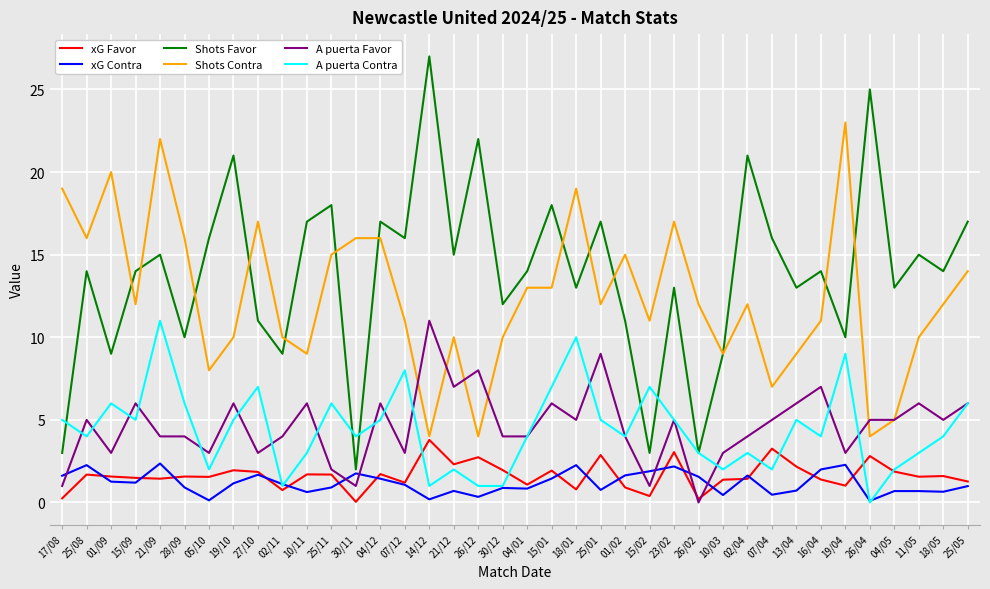

Is it true that Shots Contra equals 15.1 at 13/04?

False